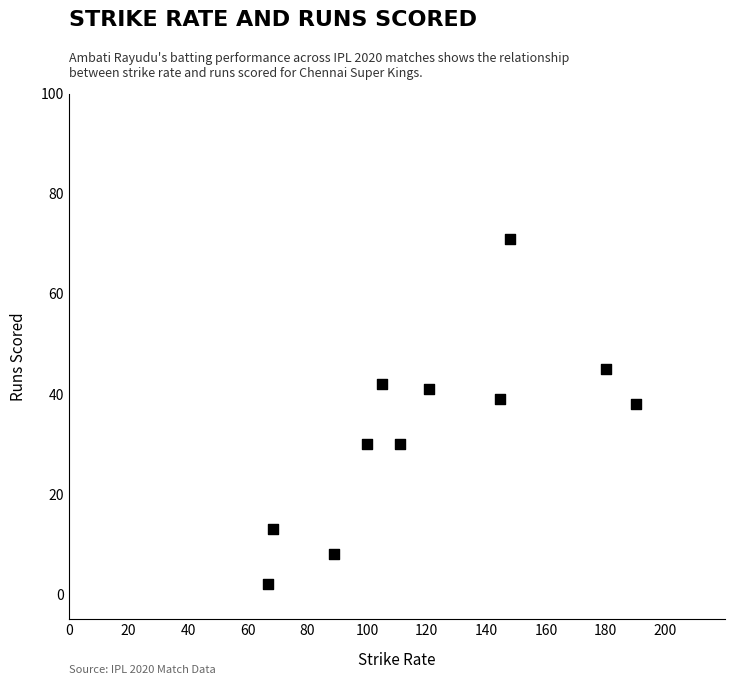

What is the average Y value?

33